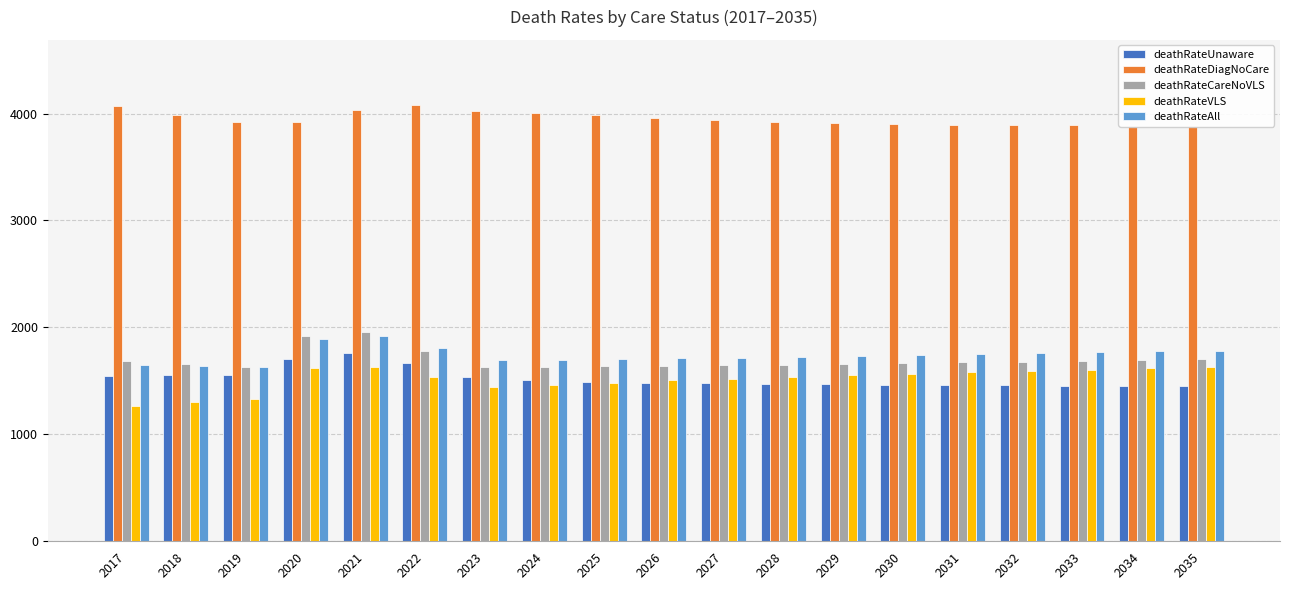

Reading left to right, extract all data points from this chart.

deathRateUnaware: 1550	1556	1555	1707	1764	1664	1533	1508	1493	1484	1477	1471	1467	1463	1460	1457	1453	1451	1448
deathRateDiagNoCare: 4071	3986	3919	3923	4030	4077	4021	4009	3985	3961	3940	3924	3911	3902	3896	3891	3888	3887	3886
deathRateCareNoVLS: 1690	1655	1631	1917	1954	1778	1632	1631	1635	1639	1645	1652	1659	1666	1673	1681	1688	1695	1702
deathRateVLS: 1265	1299	1331	1617	1632	1535	1441	1464	1484	1504	1521	1538	1553	1568	1581	1593	1605	1616	1626
deathRateAll: 1651	1637	1630	1888	1920	1808	1693	1698	1704	1710	1718	1726	1734	1743	1751	1759	1767	1775	1783